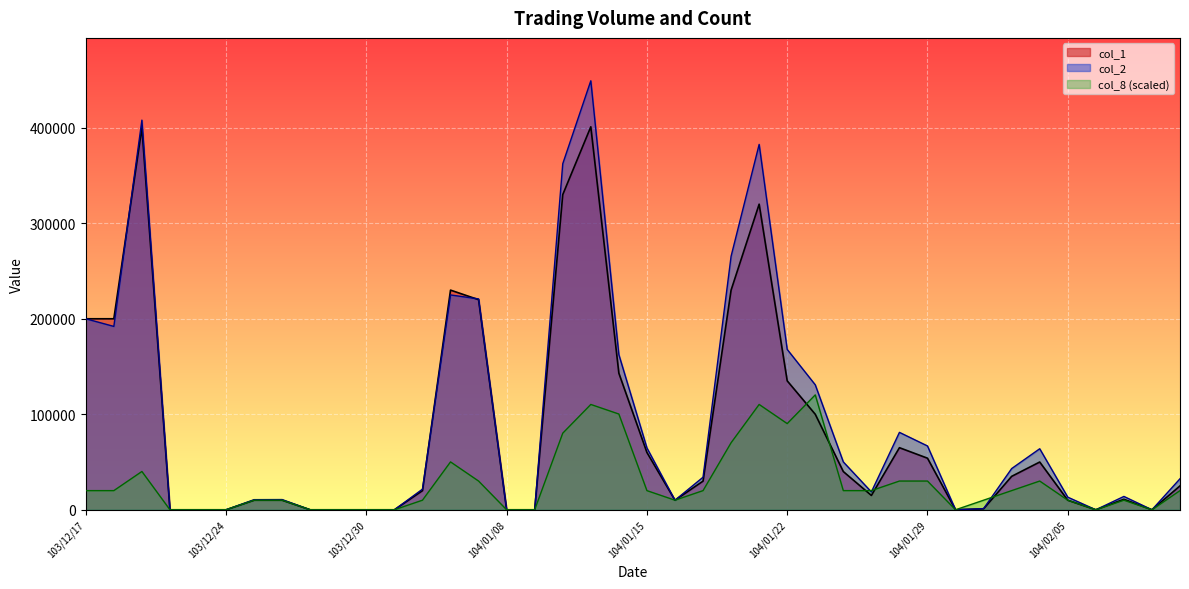

Where is the first local minimum for col_1?

104/01/16